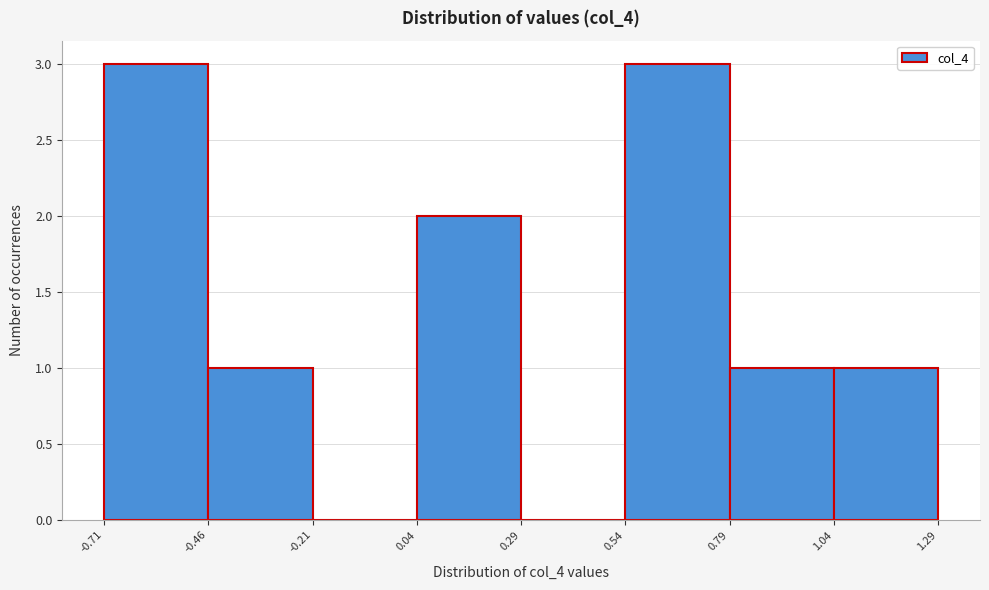

Reading left to right, transcribe this chart: for each bar, give the range it covers on the x-axis and its height. The values are not printed on the chart, so give them approximately, as read against the axis.

-0.71 to -0.46: 3
-0.46 to -0.21: 1
-0.21 to 0.04: 0
0.04 to 0.29: 2
0.29 to 0.54: 0
0.54 to 0.79: 3
0.79 to 1.04: 1
1.04 to 1.29: 1